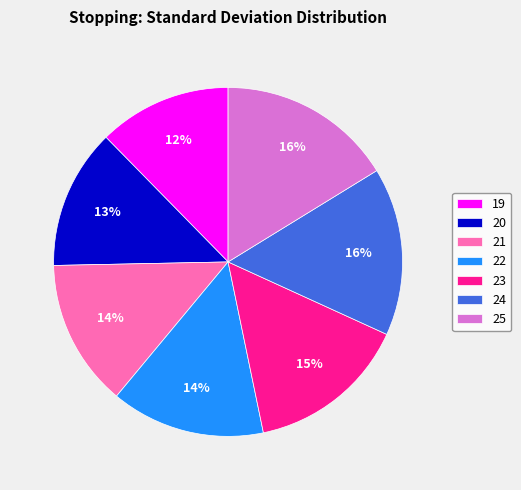

What is the smallest slice in the pie chart?

19